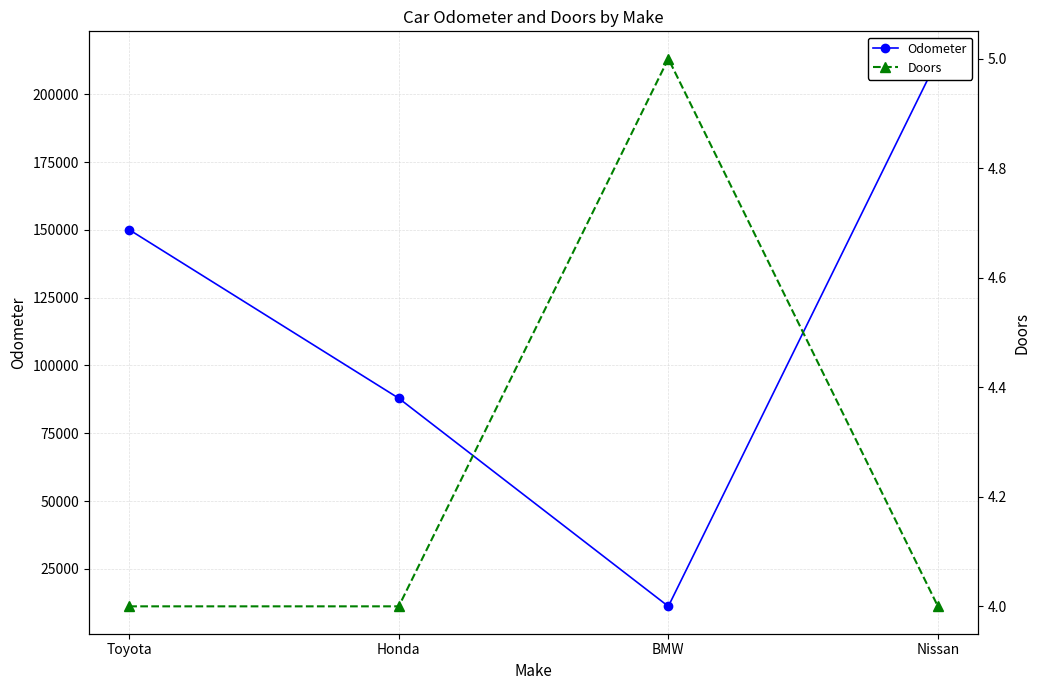

What is the average value of the Doors series?

4